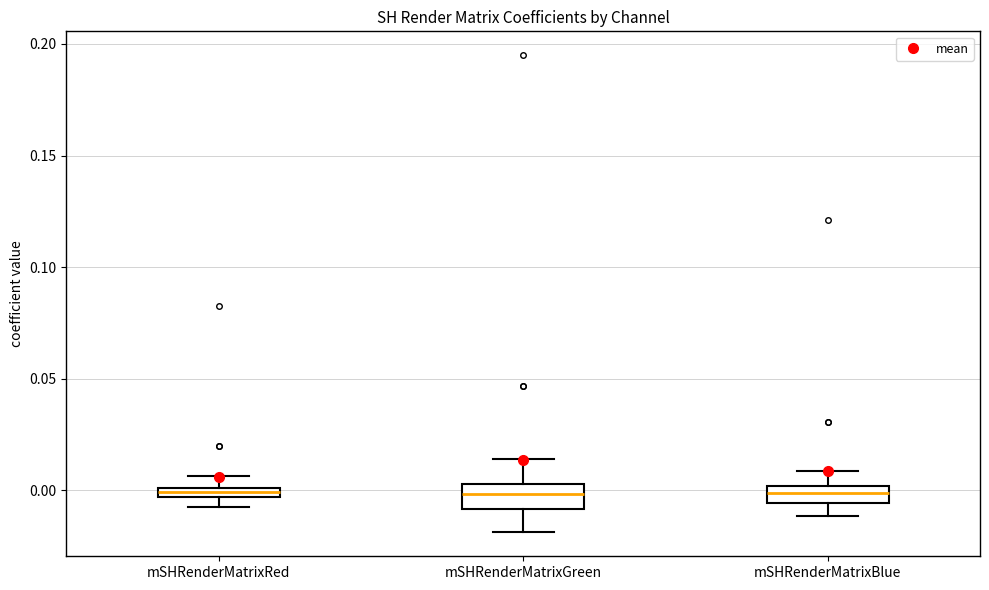

Where does the median line of the box for mSHRenderMatrixGreen sit on the y-axis? The values are not printed on the chart, so give them approximately, as read against the axis.

0.000